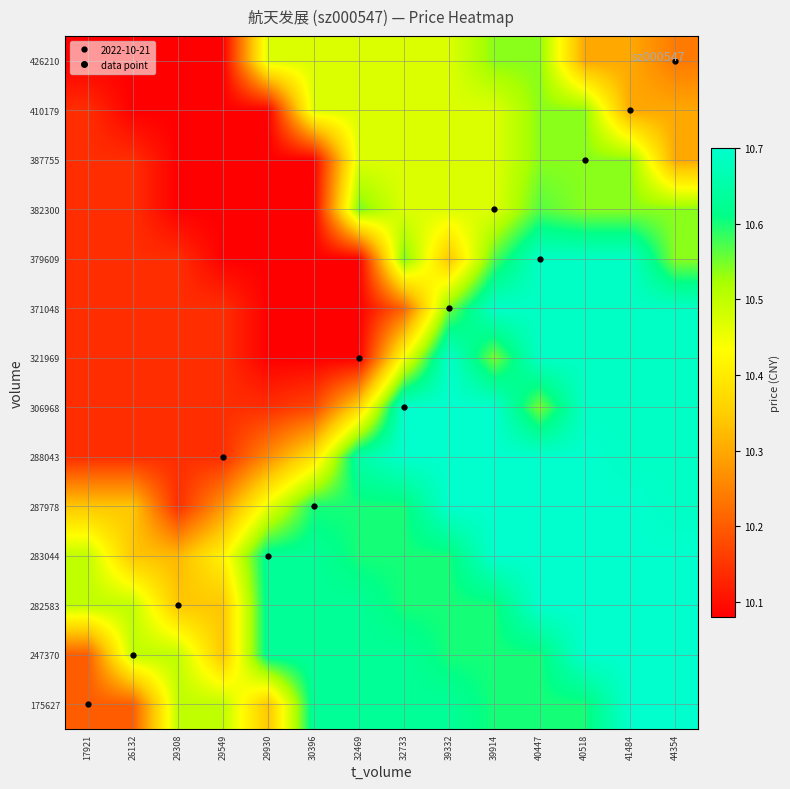

Rank the series at 32469 from lowest to highest value.

321969, 371048, 379609, 306968, 387755, 410179, 426210, 382300, 283044, 287978, 175627, 247370, 282583, 288043